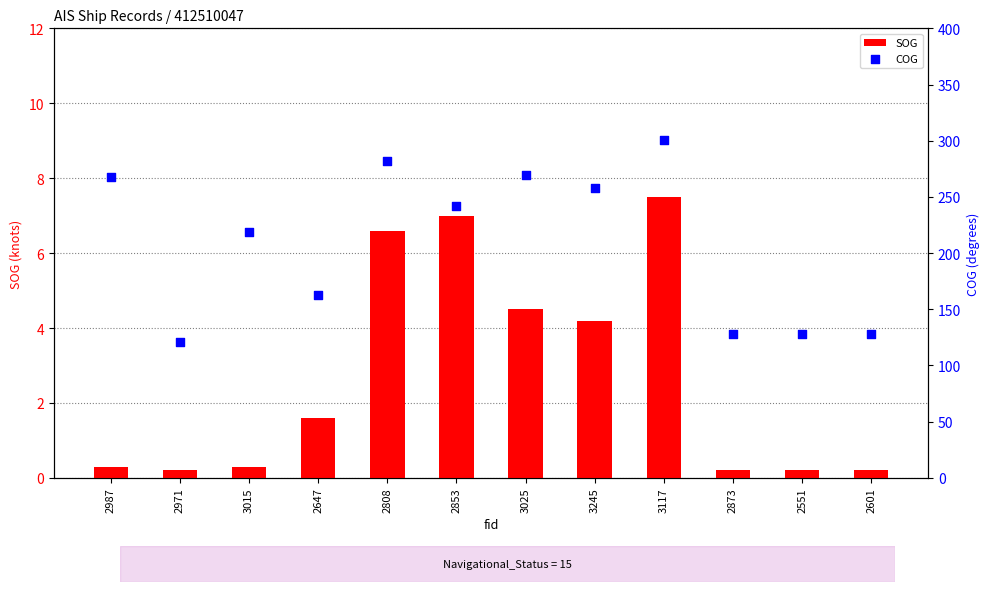

What are all the series names shown in the legend?

SOG, COG